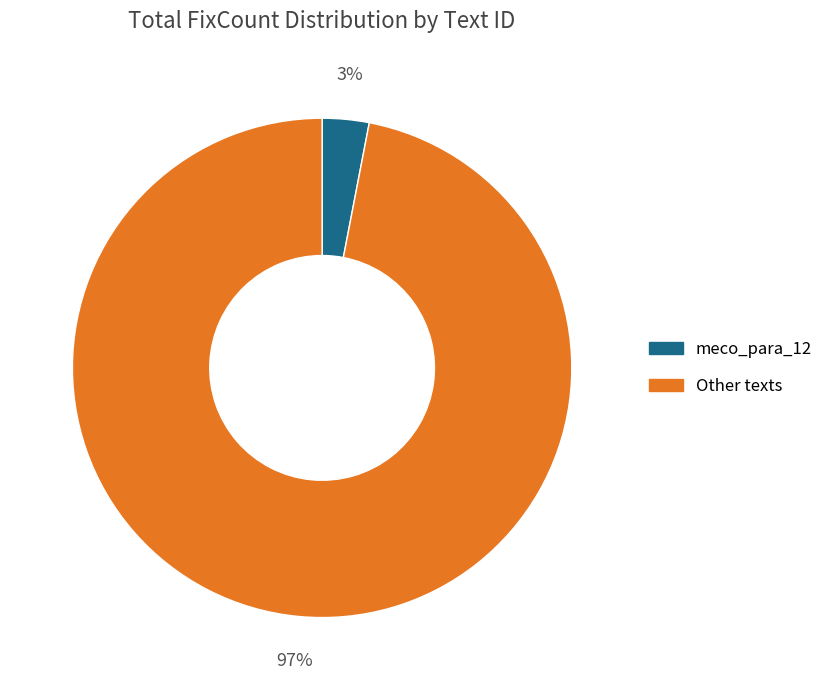

How many slices are in this pie chart?

2